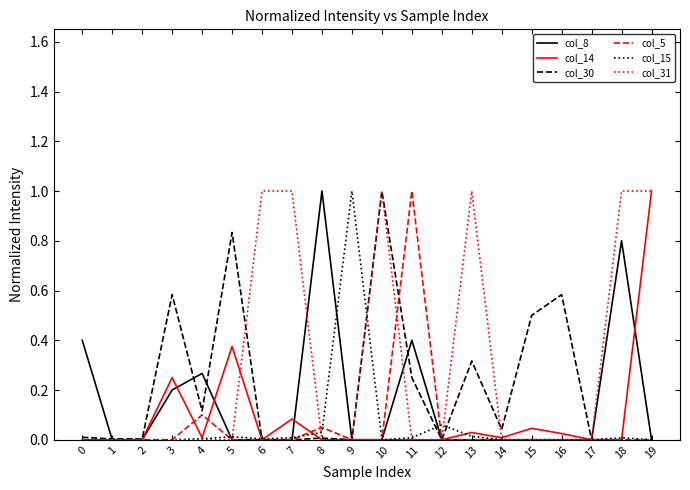

True or false: col_8 has a value of 0.4 at 0.

True